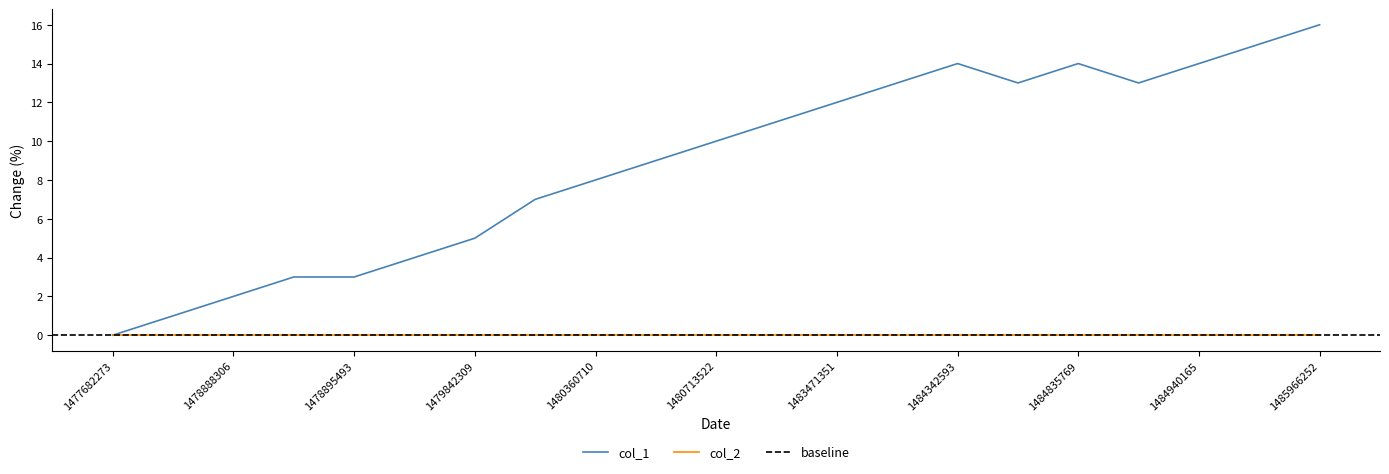

Reading right to left, list all the values displayed in this chart.

16	15	14	13	14	13	14	13	12	11	10	9	8	7	5	4	3	3	2	1	0